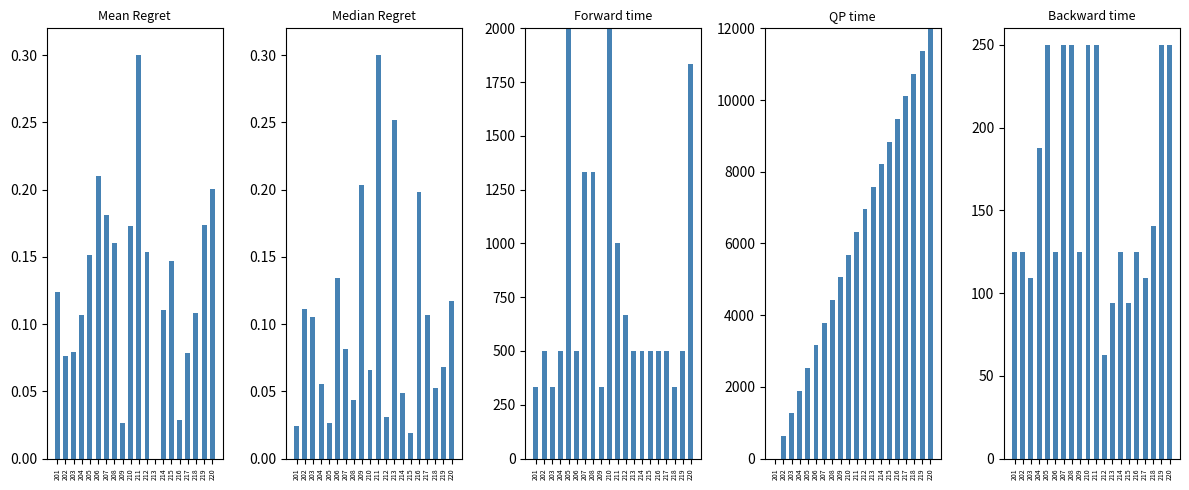

The Forward time series shows 1333.3 at 208. True or false?

True